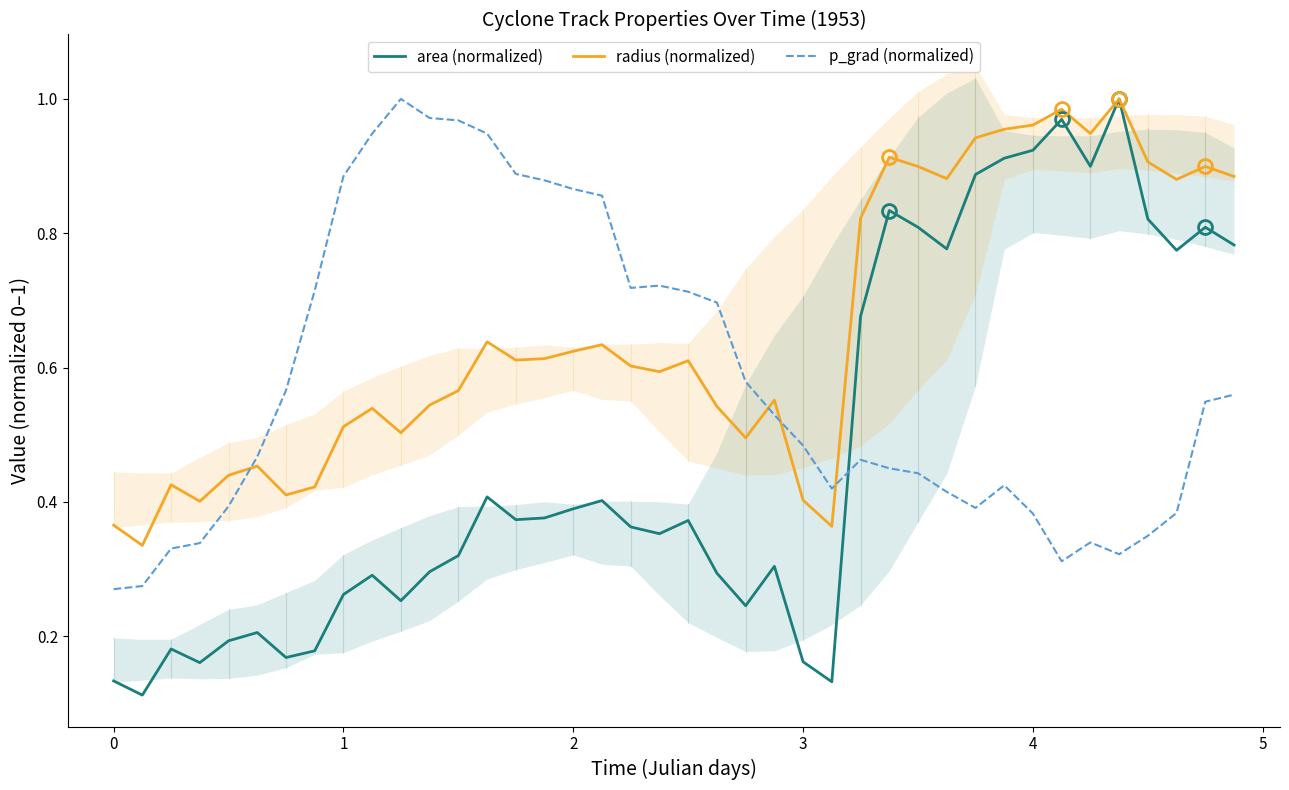

How many lines are shown in the chart?

3